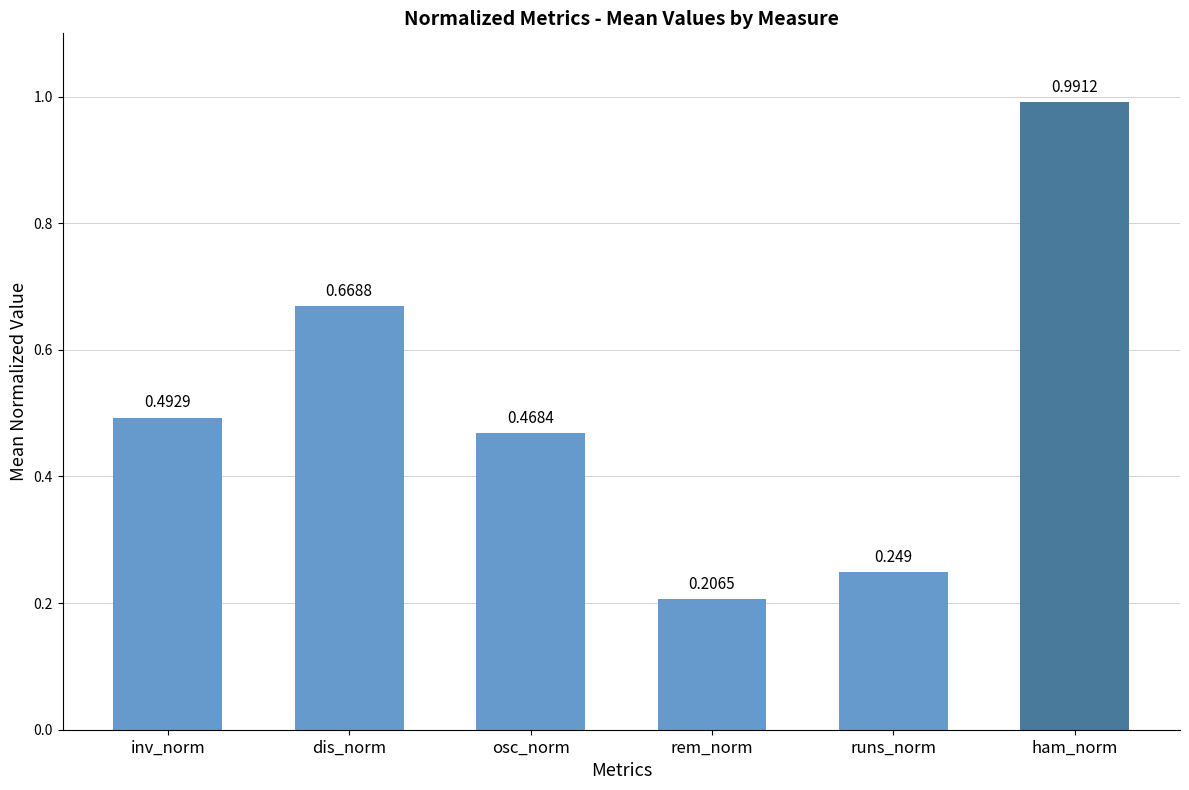

Where is the data nearest to the value 0?

rem_norm